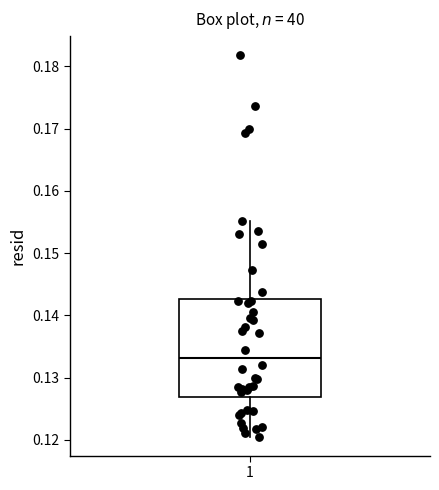

Where is the upper edge of the box at x = 1 on the y-axis? The values are not printed on the chart, so give them approximately, as read against the axis.

0.143